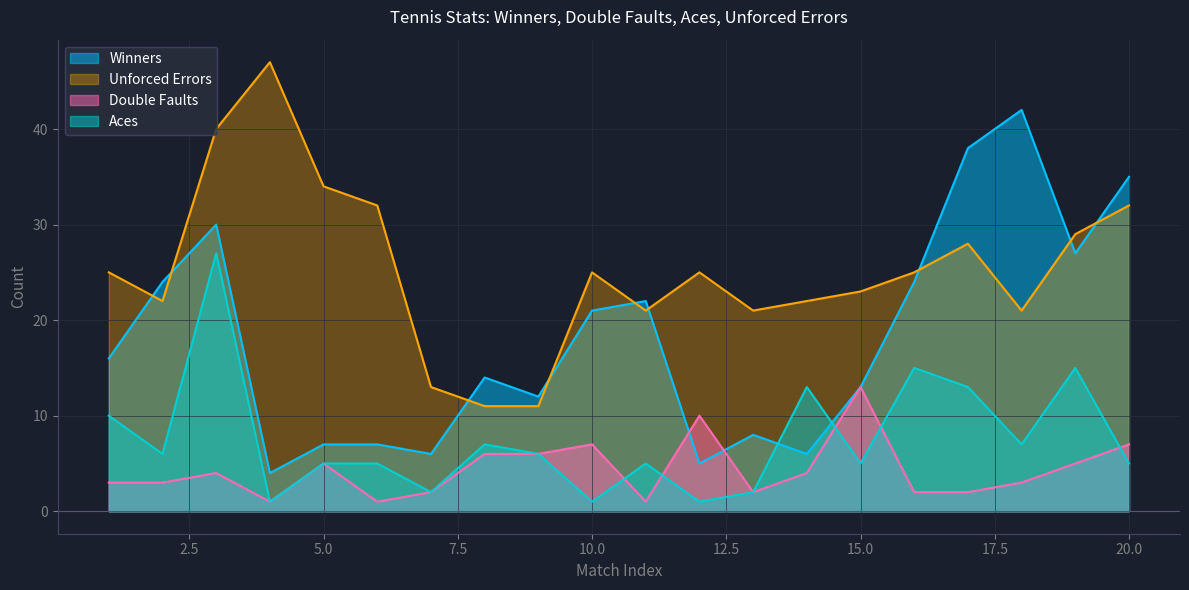

At 18, list the series in order from smallest to largest.

Double Faults, Aces, Unforced Errors, Winners